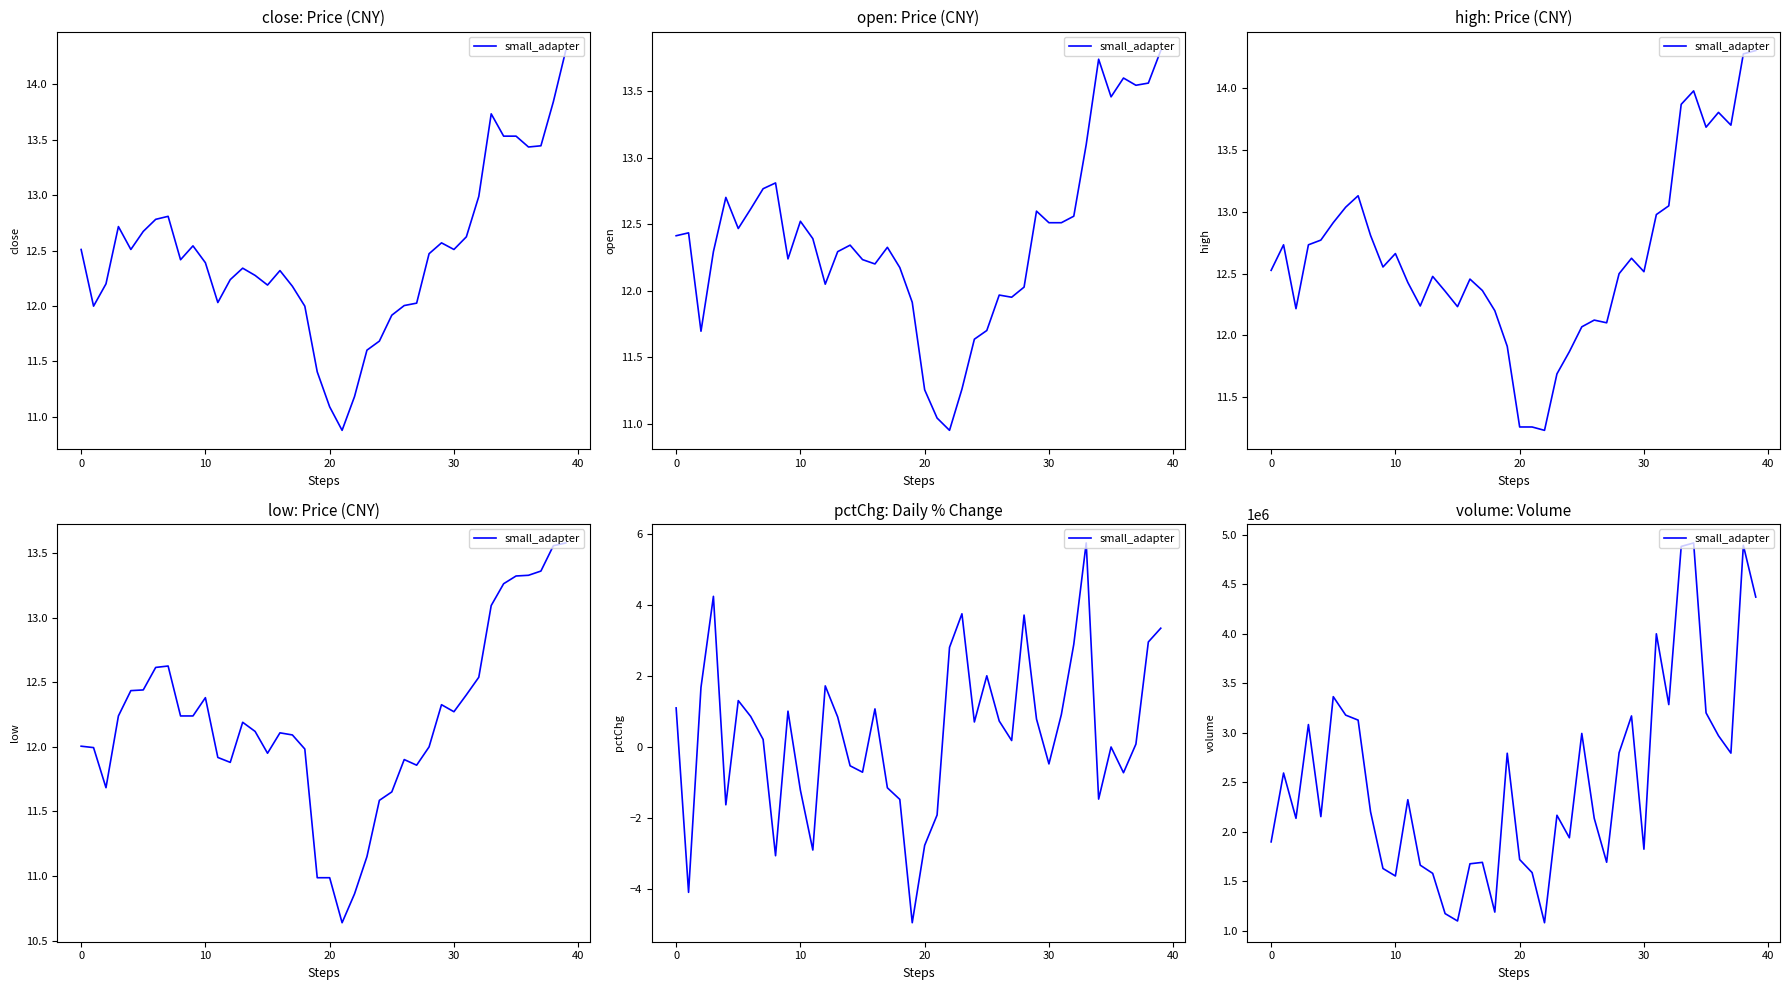

Which has a higher value, 32 or 9?

32